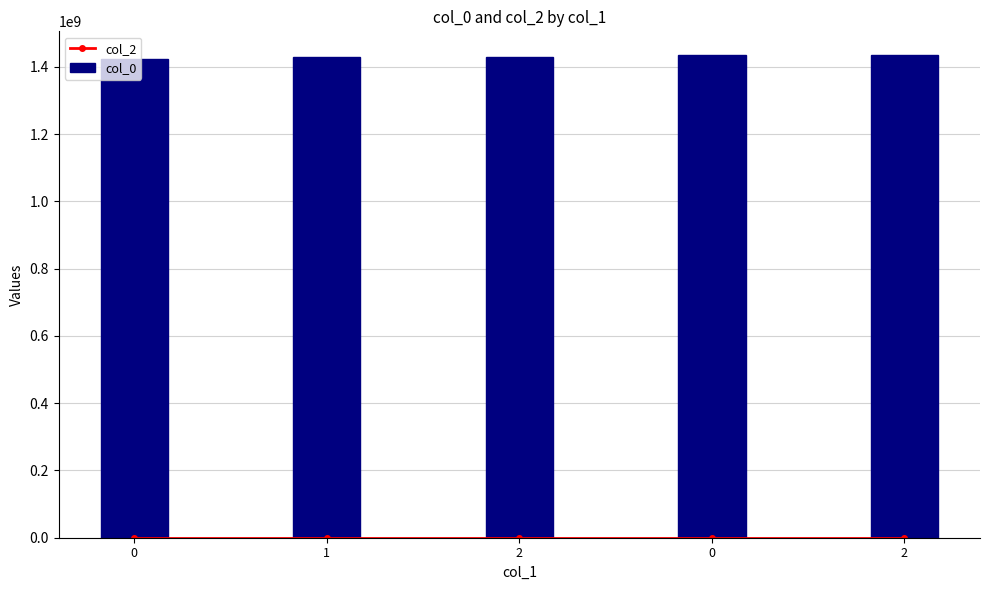

The col_2 series shows 0 at 1. True or false?

True